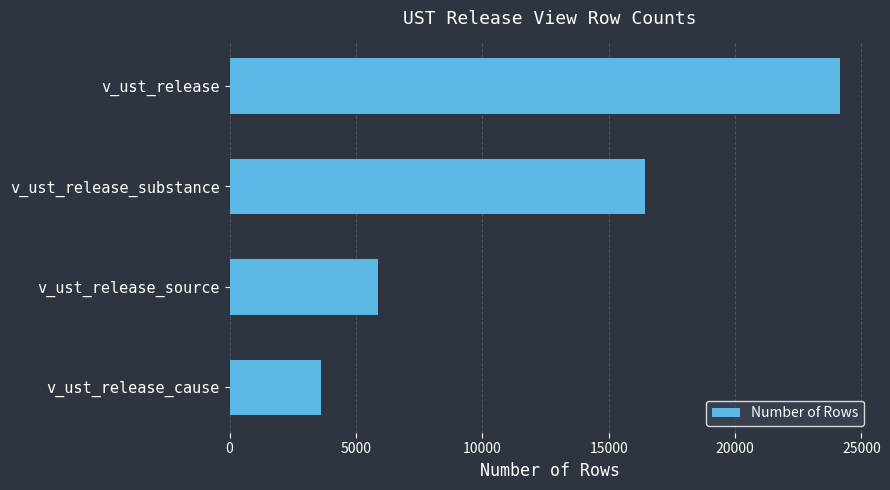

Reading bottom to top, transcribe all the data shown in this chart.

v_ust_release_cause=3632	v_ust_release_source=5867	v_ust_release_substance=16418	v_ust_release=24156